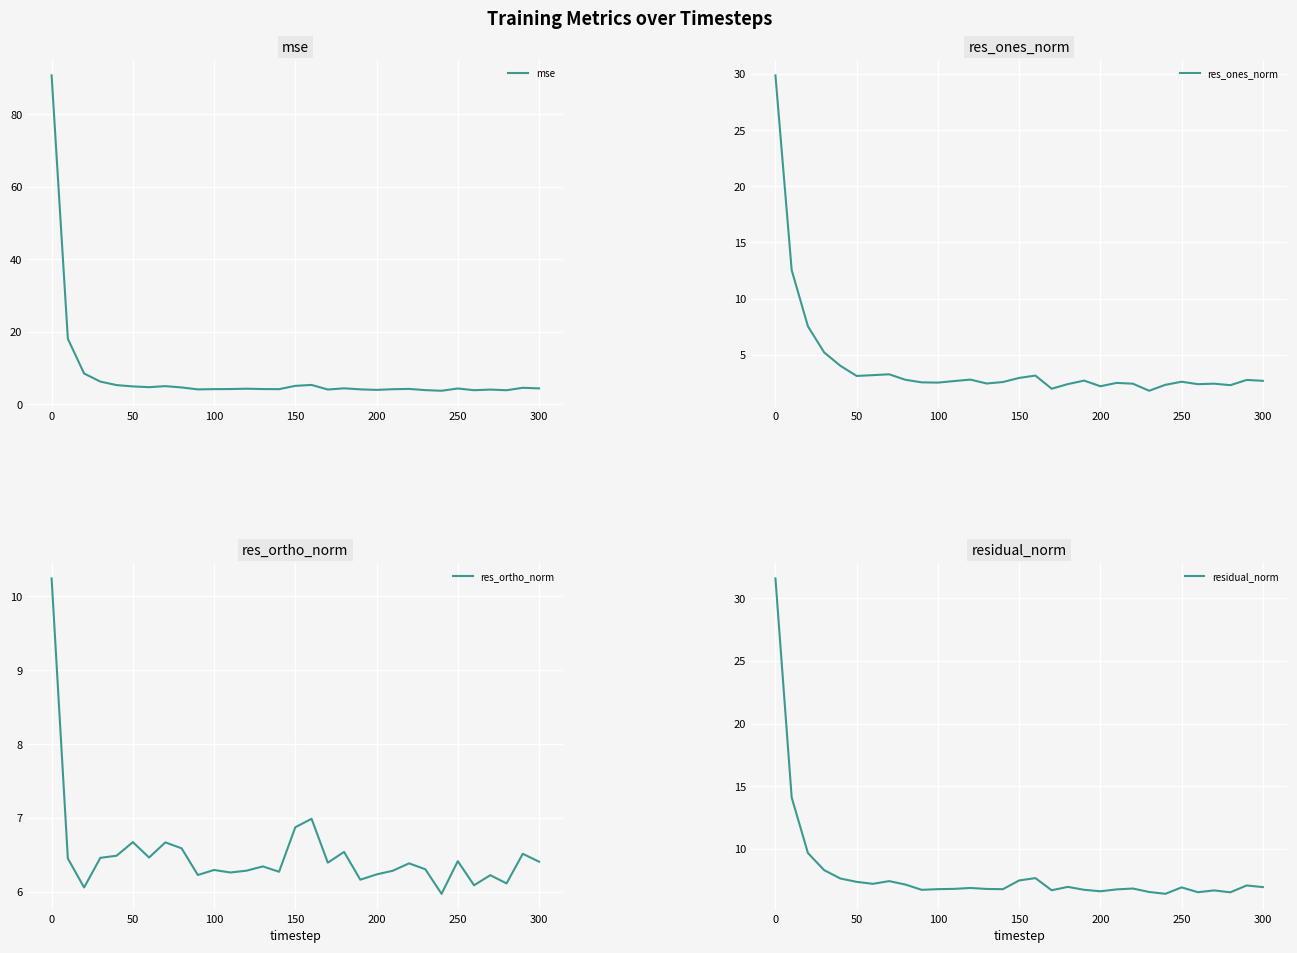

True or false: res_ones_norm and mse cross at least once.

False